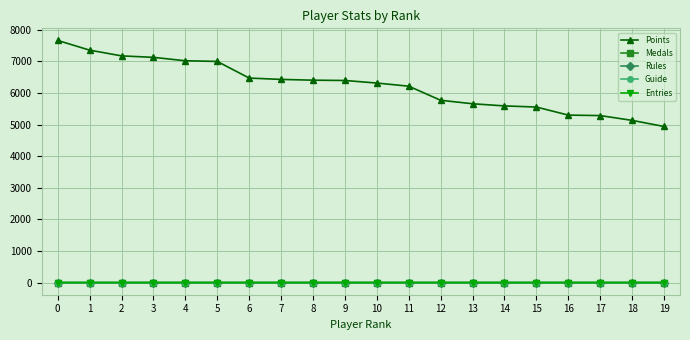

True or false: Entries has more than 0 interior local peaks.

True